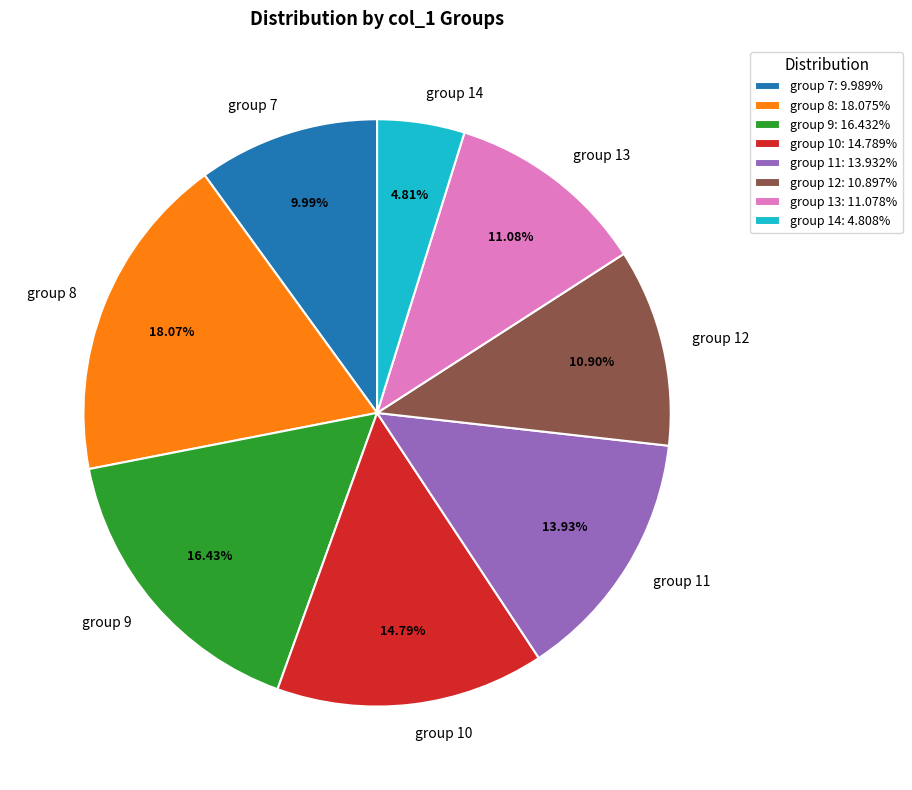

To the nearest percent, what is the average slice percentage?

12%